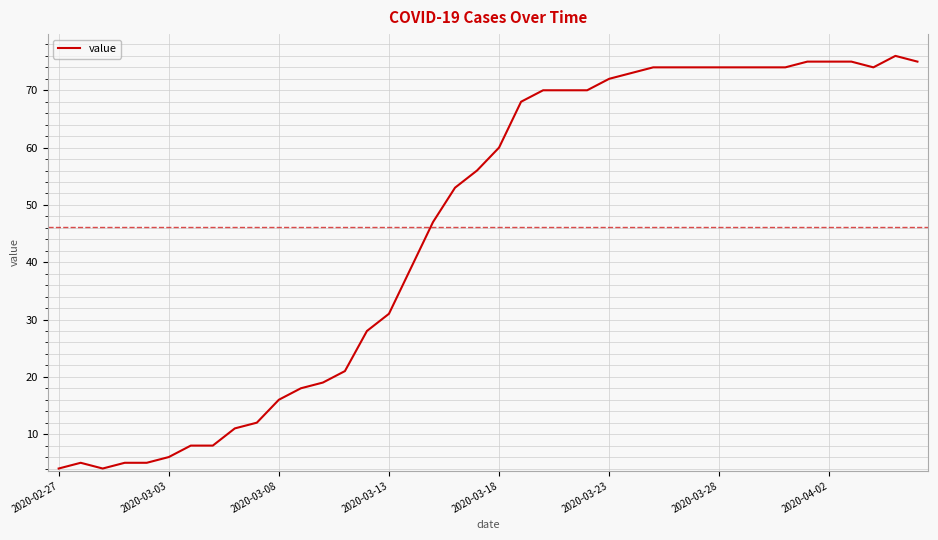

What is the difference between the maximum and minimum values?

72